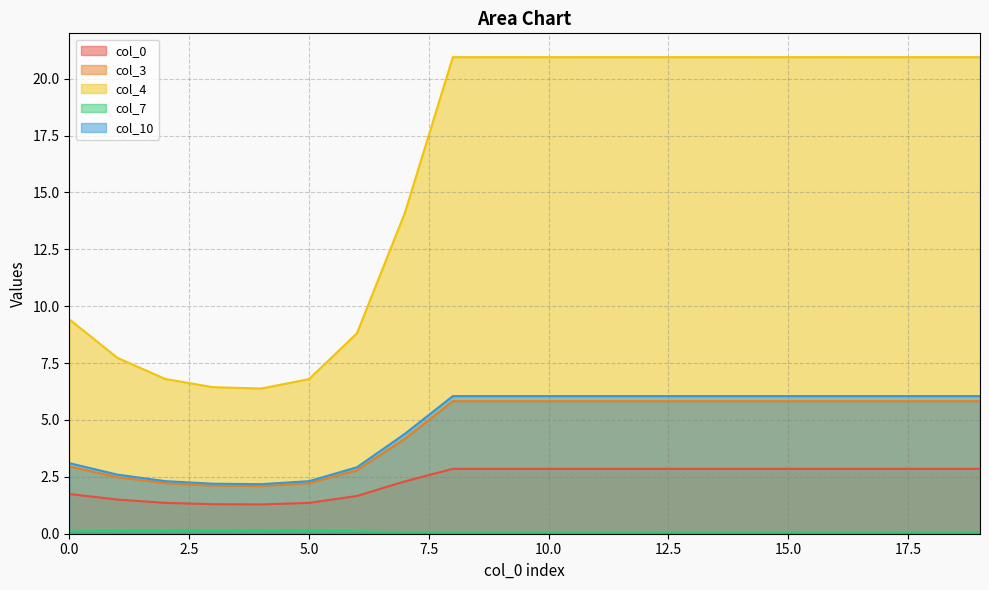

What is the difference between the maximum and second lowest values in the col_10 series?

3.9